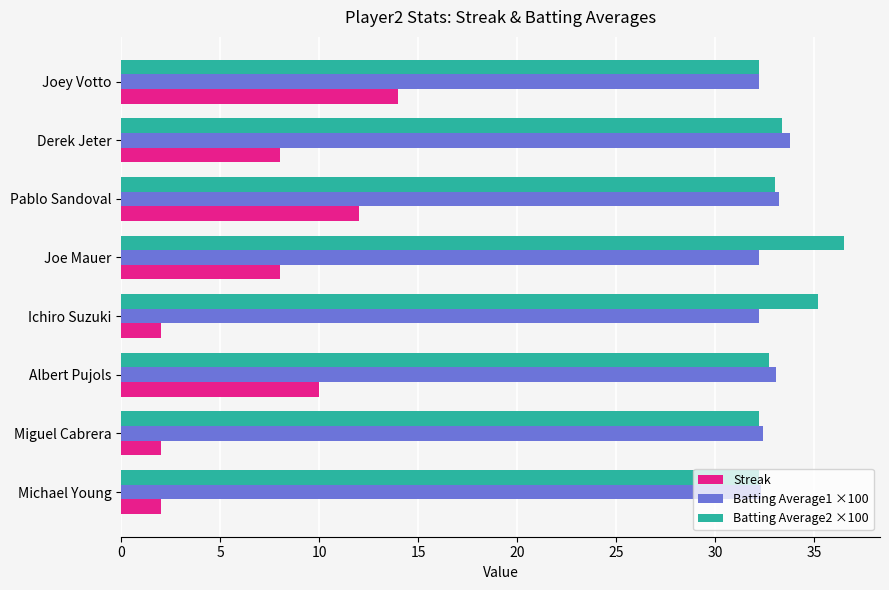

What is the maximum value shown in the chart?

36.5